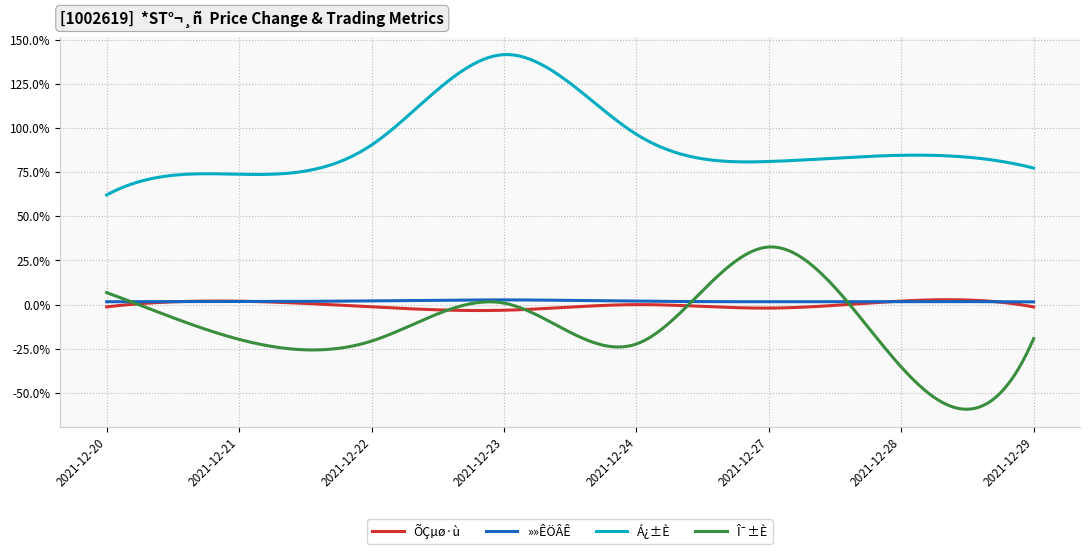

At which label is Á¿±È closest to 1?

2021-12-24